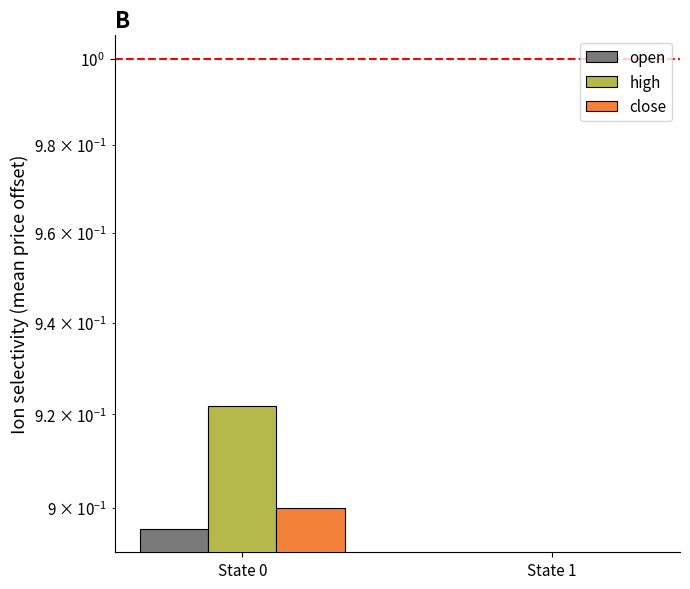

Is the value of high at State 0 greater than the value of close at State 0?

Yes